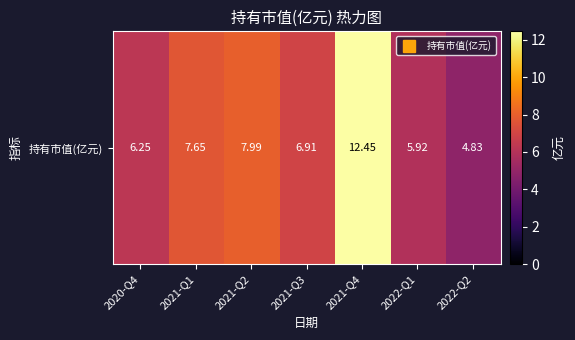

What is the sum of the values at 2022-Q2 and 2021-Q1?

12.5